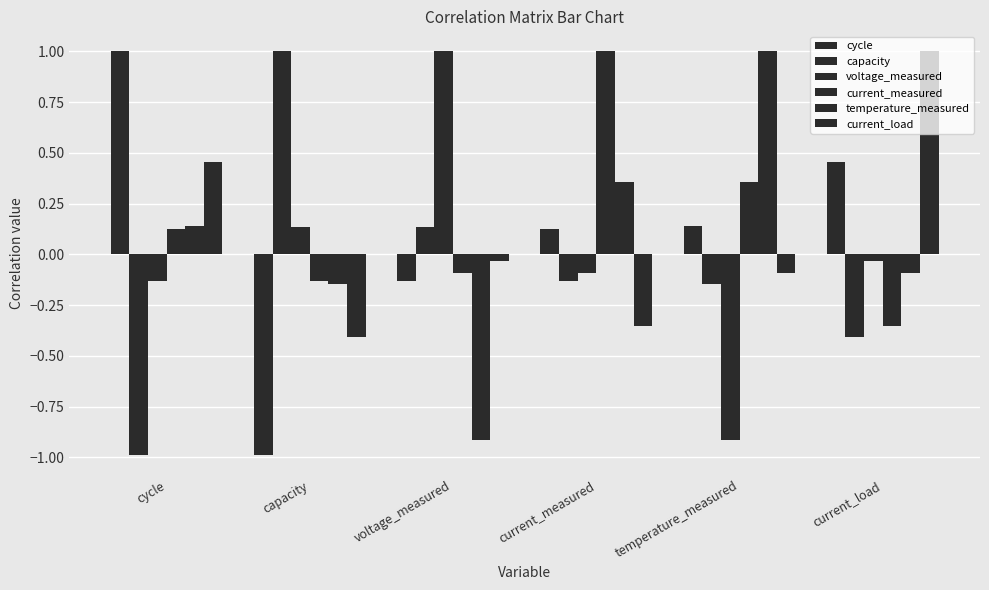

Rank the categories by temperature_measured value from lowest to highest.

voltage_measured, capacity, current_load, cycle, current_measured, temperature_measured